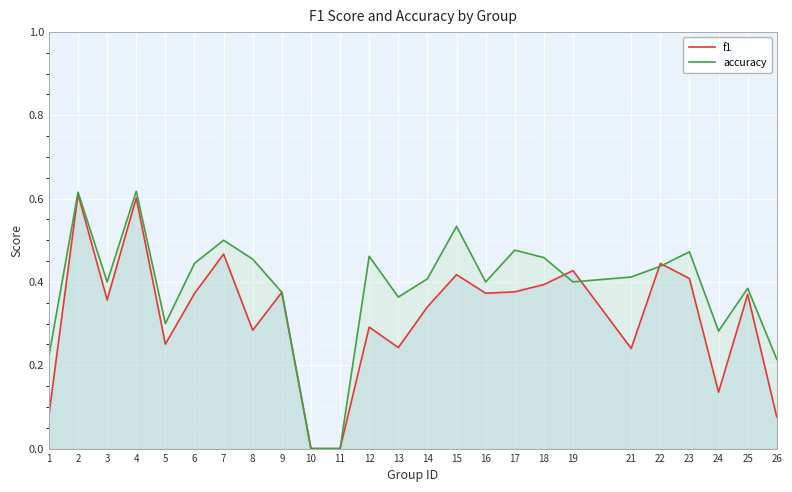

Rank the categories by f1 value from highest to lowest.

2, 4, 7, 22, 19, 15, 23, 18, 17, 9, 16, 6, 25, 3, 14, 12, 8, 5, 13, 21, 24, 1, 26, 10, 11